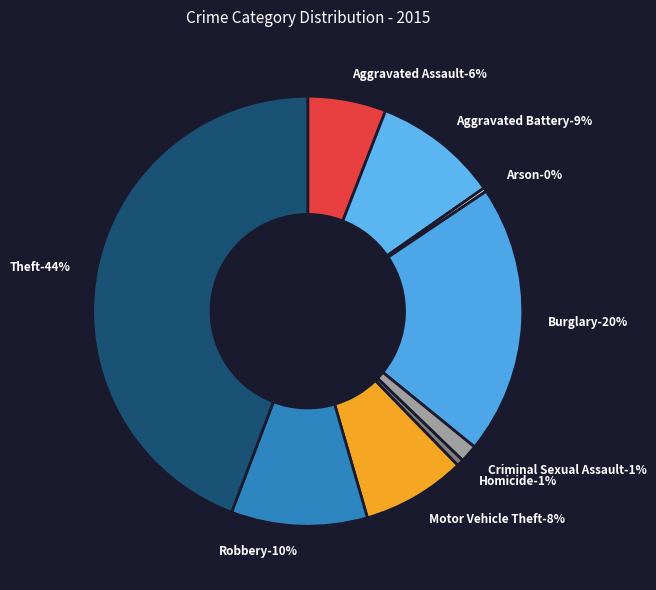

Is it true that Arson is 11% of the pie?

False